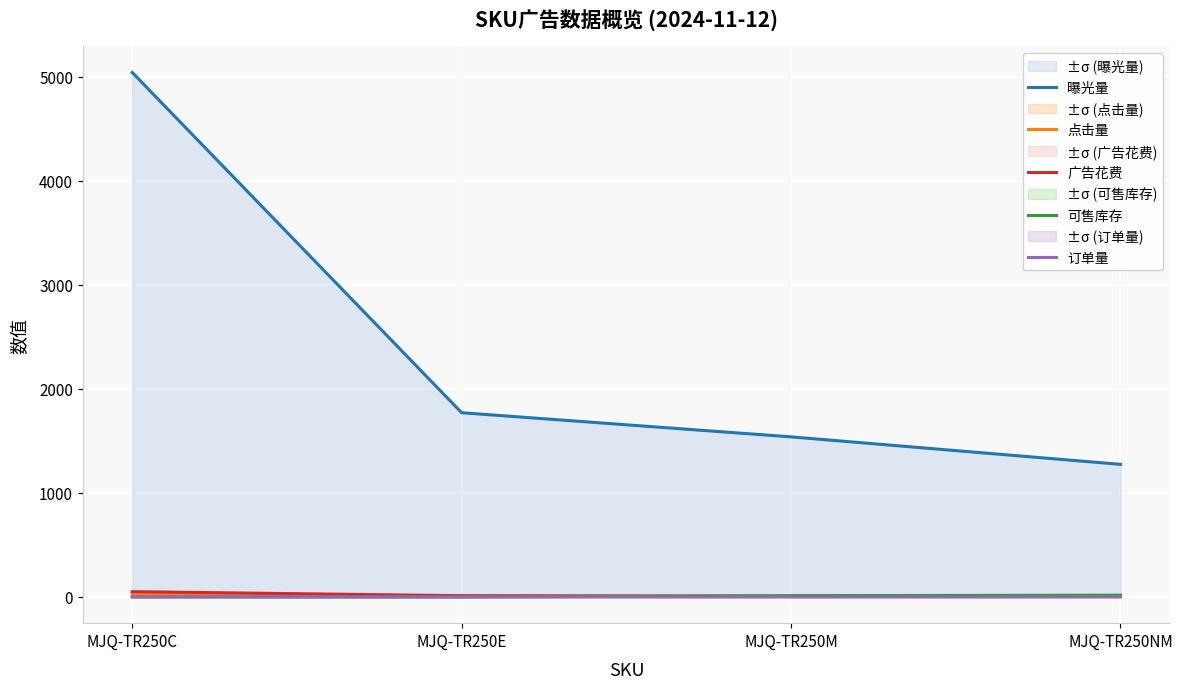

What is the average value of the 曝光量 series?

2405.2